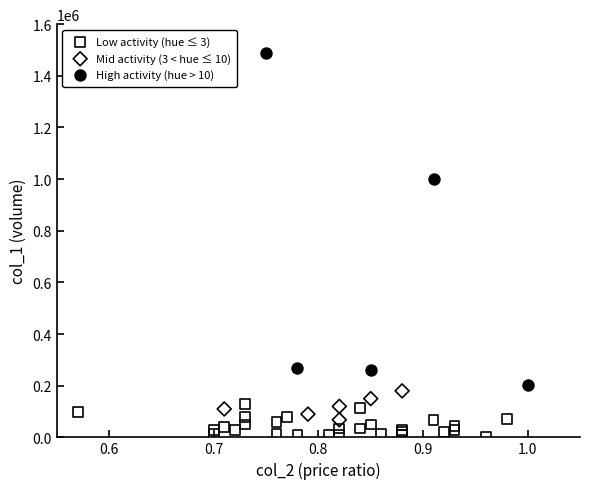

Which series has the largest Y range (max minus min)?

High activity (hue > 10)